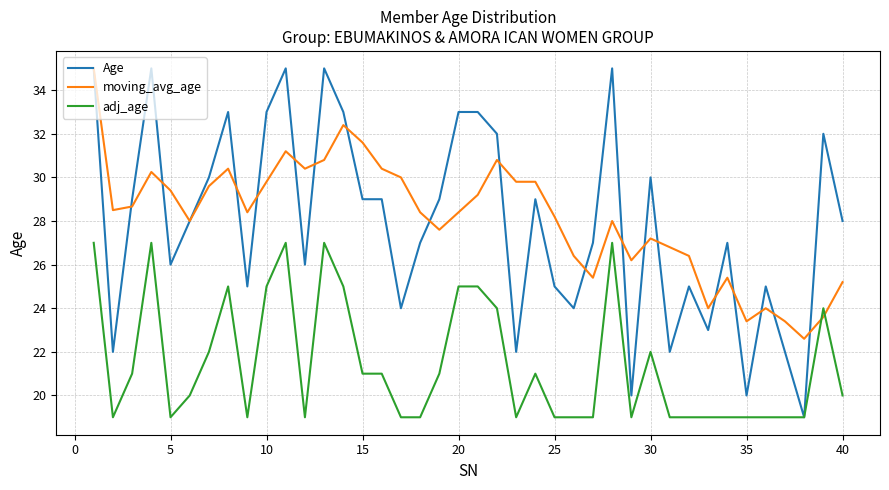

What are all the series names shown in the legend?

Age, moving_avg_age, adj_age